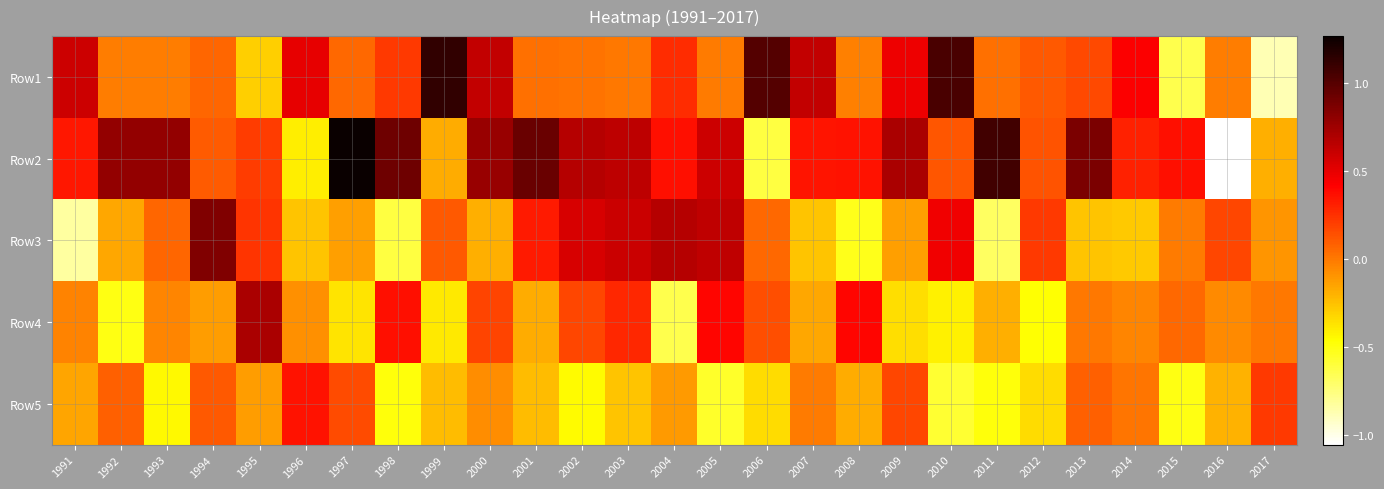

At how many categories does at least one series exceed 0?

27